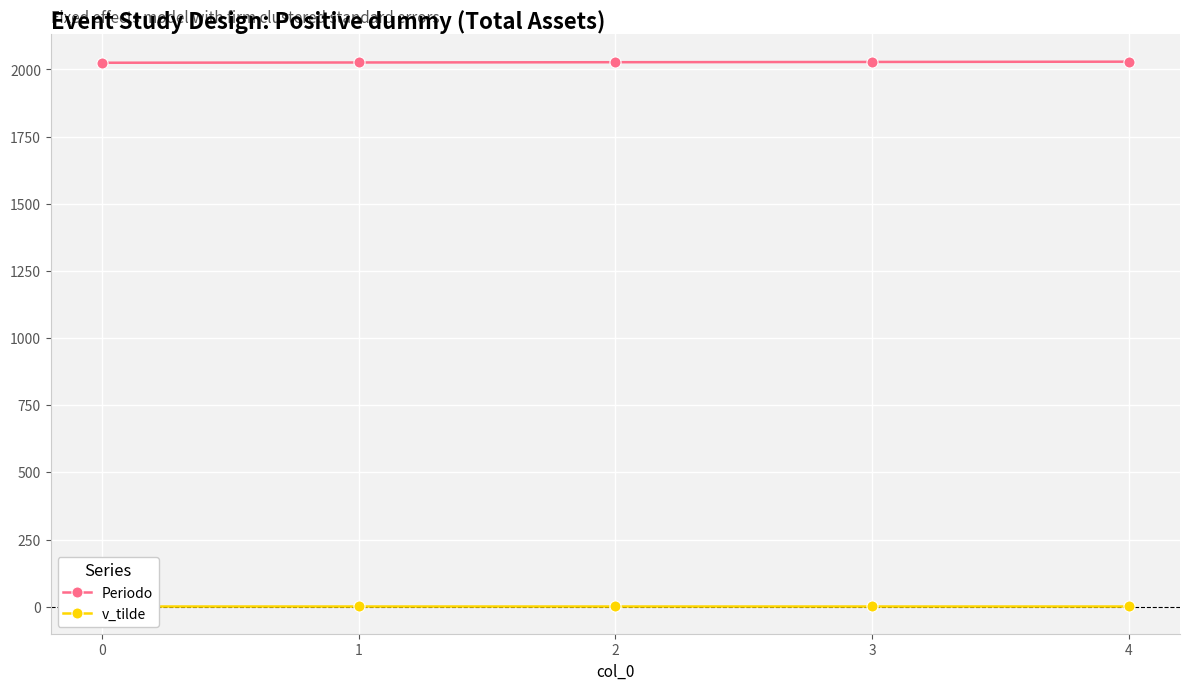

True or false: Periodo and v_tilde intersect in this chart.

False